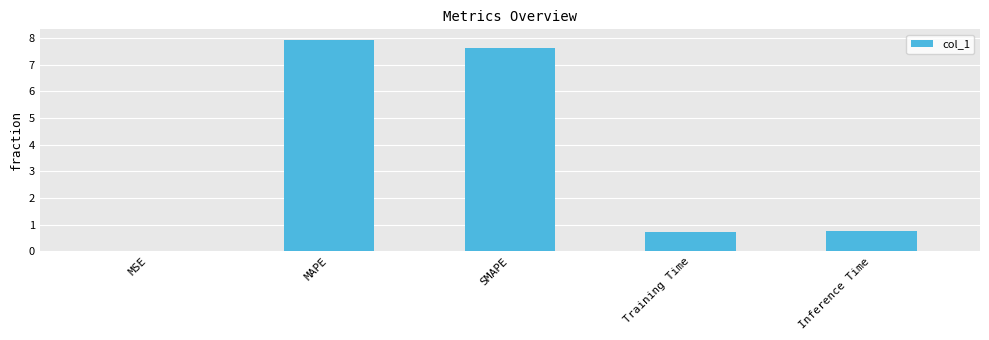

The chart shows a value of 7.9 at MAPE. True or false?

True